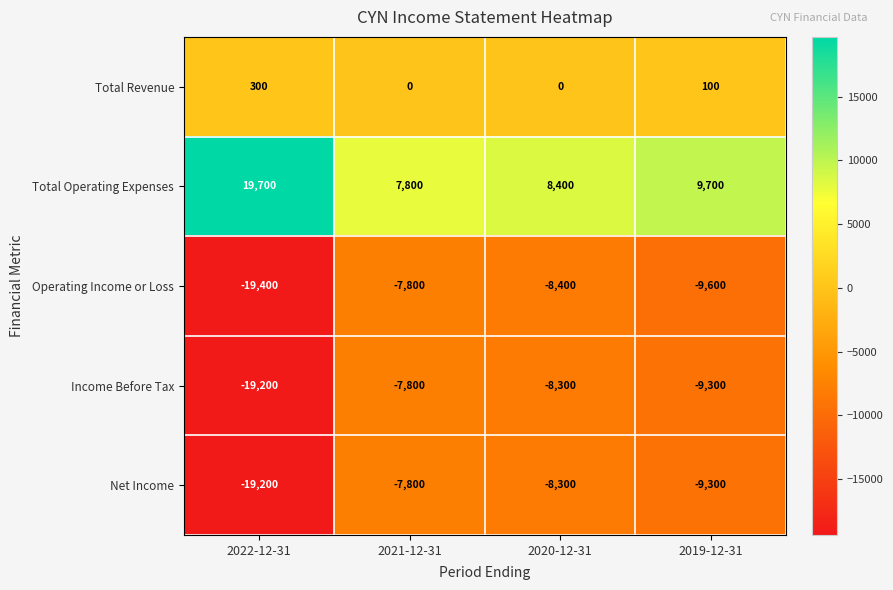

How many series are shown in this chart?

5